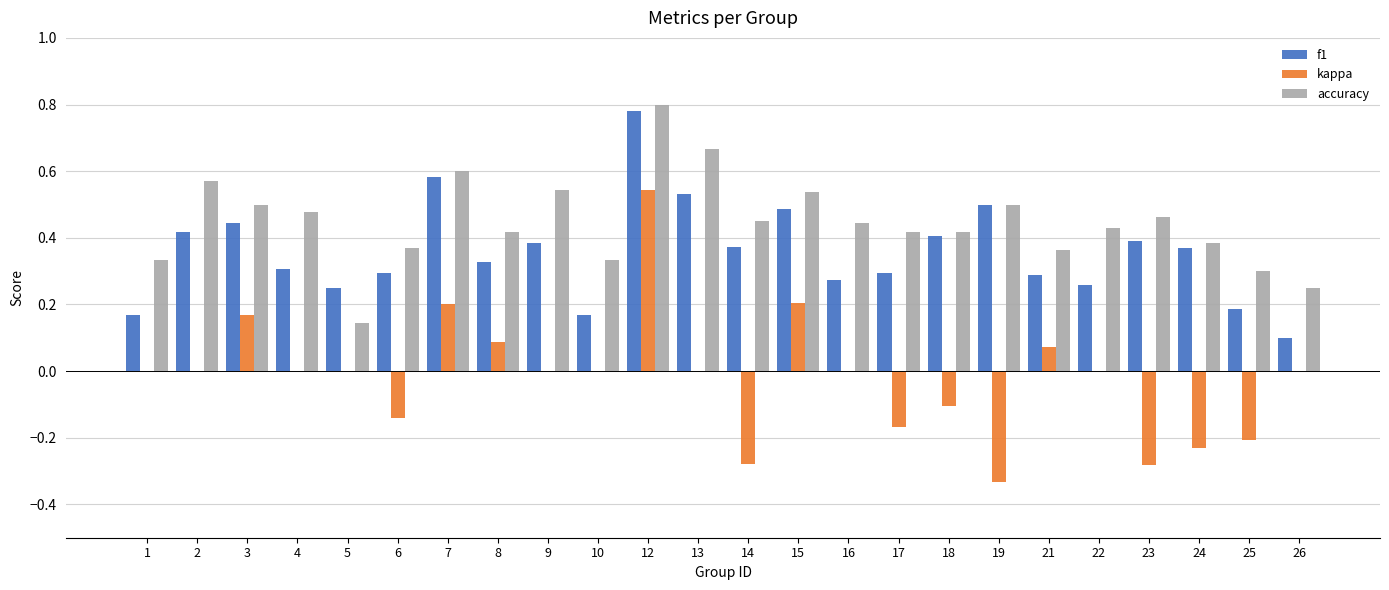

Which series has the largest total across all categories?

accuracy